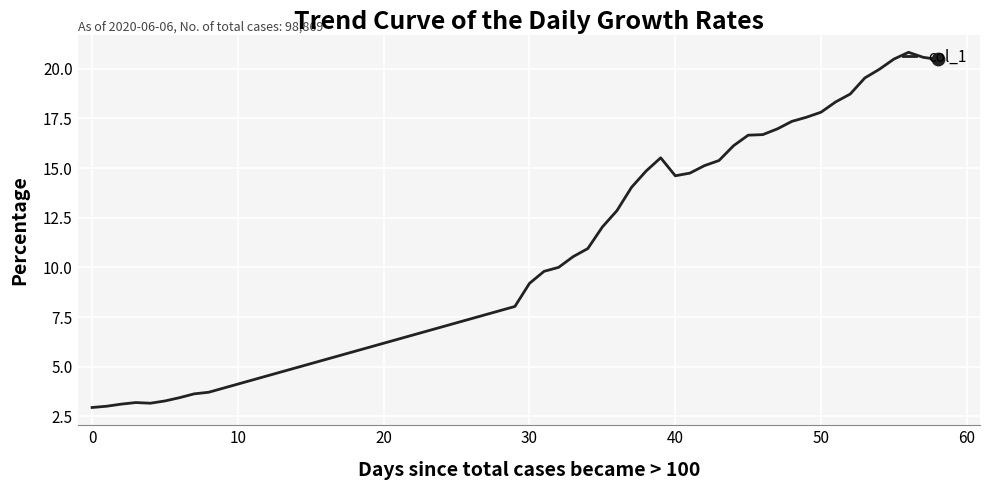

What is the smallest value displayed?

2.9